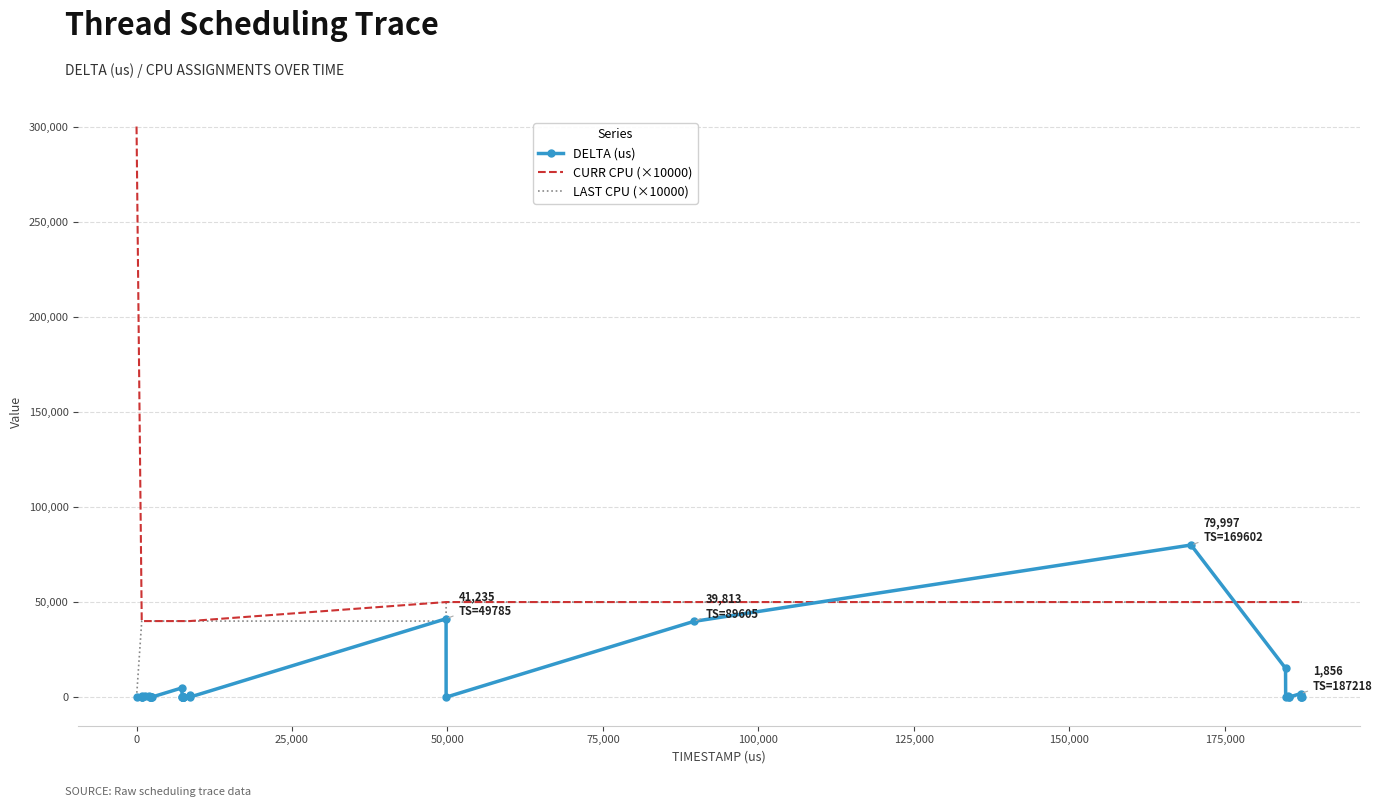

How many intersections are there between CURR CPU (×10000) and DELTA (us)?

2